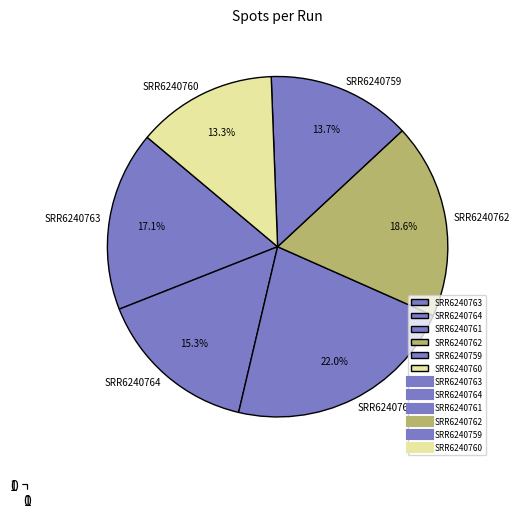

What is the largest slice in the pie chart?

SRR6240761